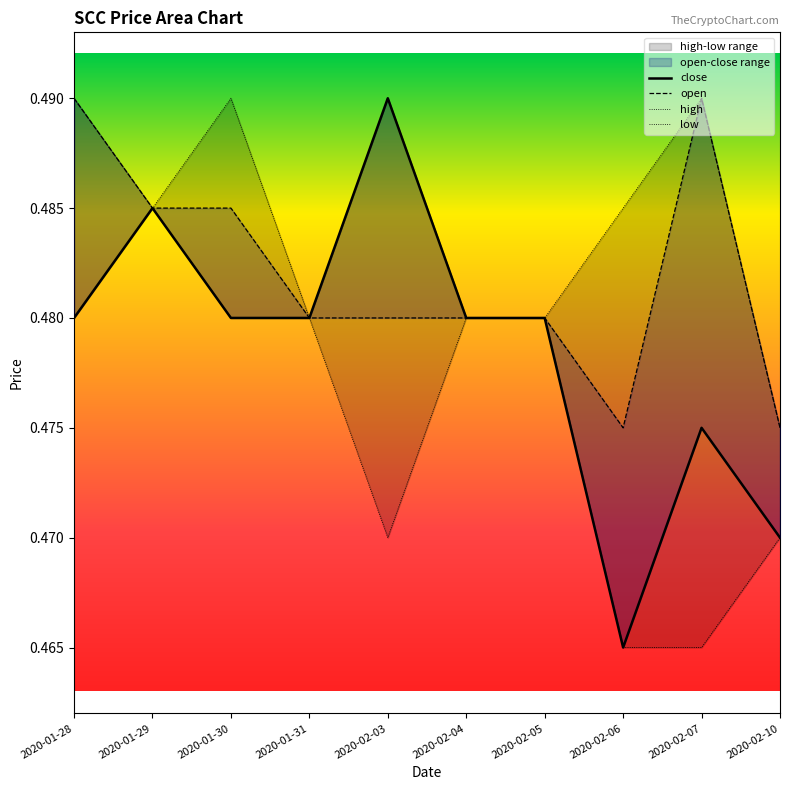

How many interior local valleys does the high series have?

2